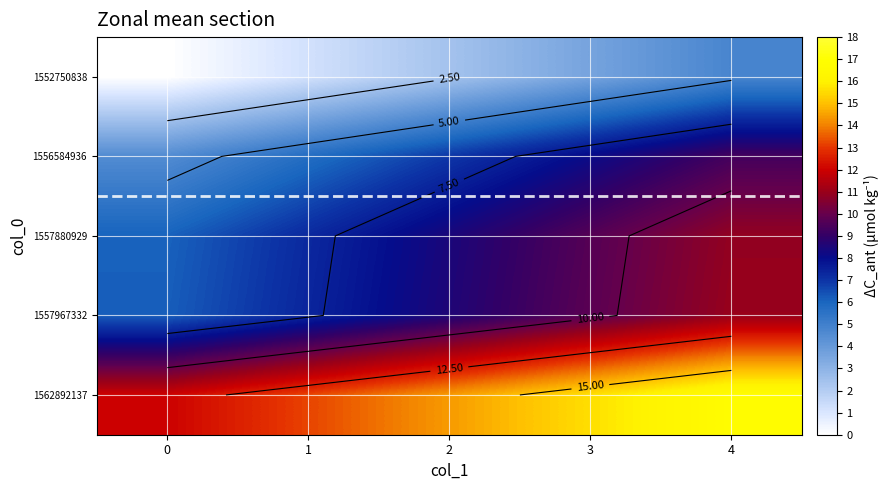

What is the approximate value of 1562892137 at 3?

15.6